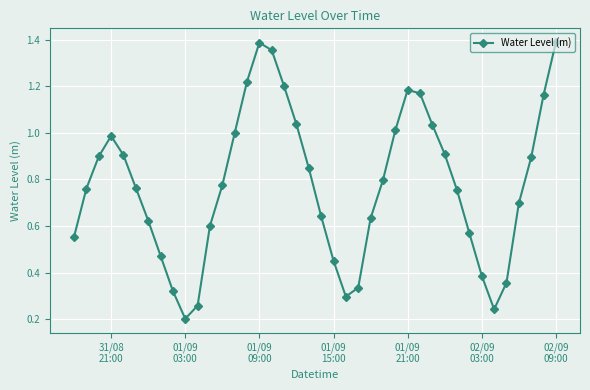

What is the sum of all values?

31.1